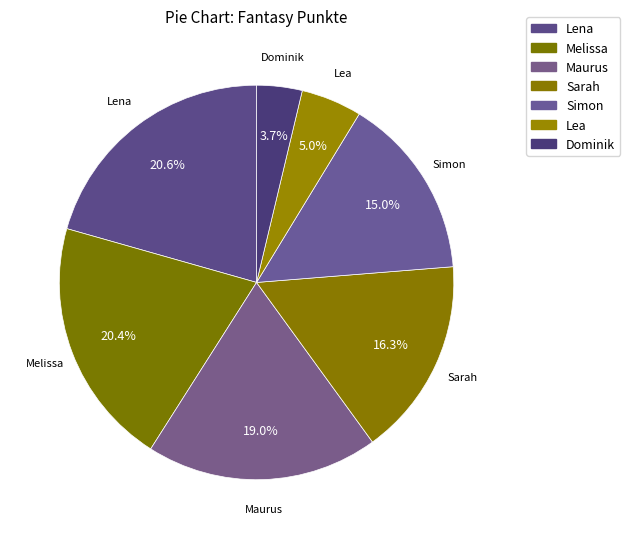

What percentage is the Sarah slice, to the nearest percent?

16%